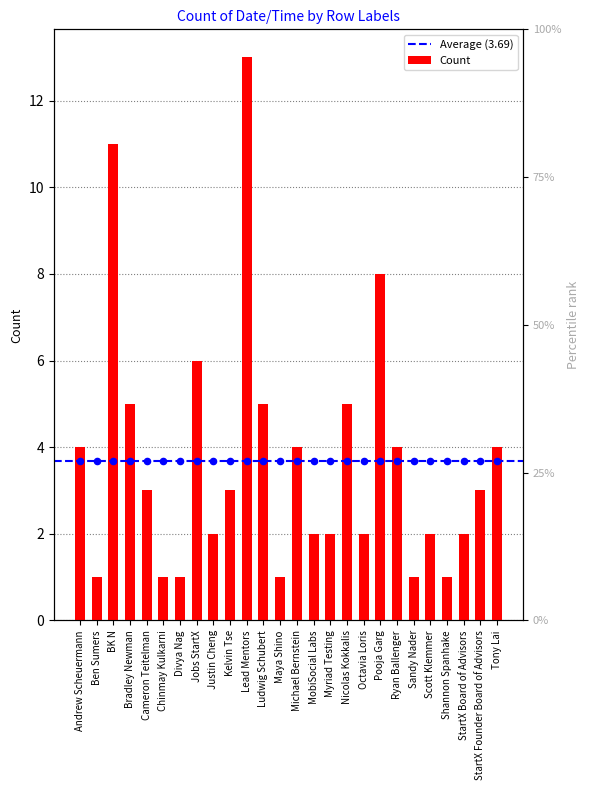

Which has a higher value, Sandy Nader or Maya Shino?

Sandy Nader